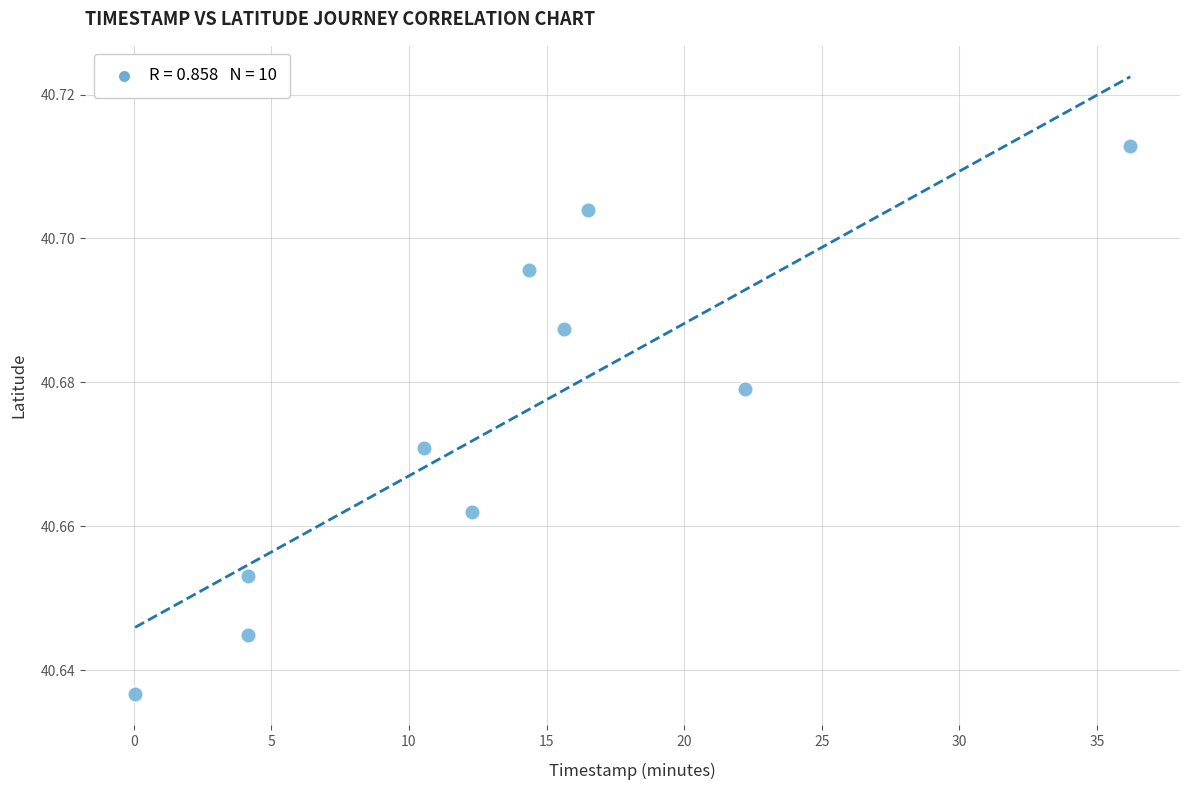

What is the average X value?

13.6